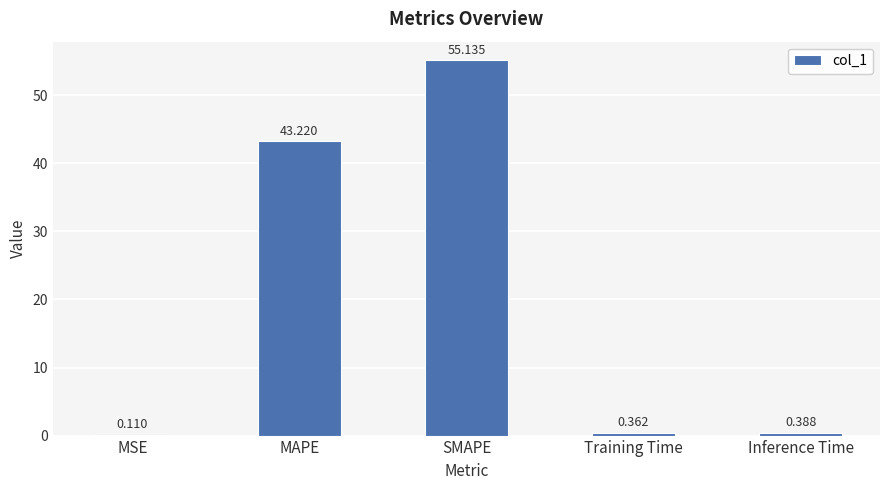

What is the maximum value shown in the chart?

55.1